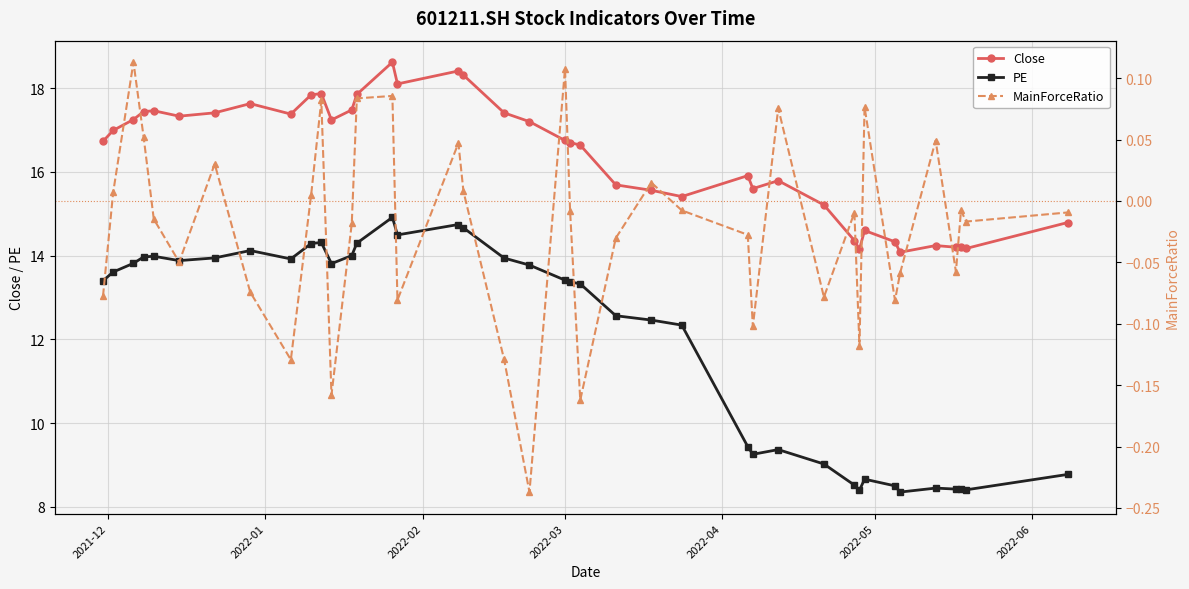

True or false: Close and PE cross at least once.

False